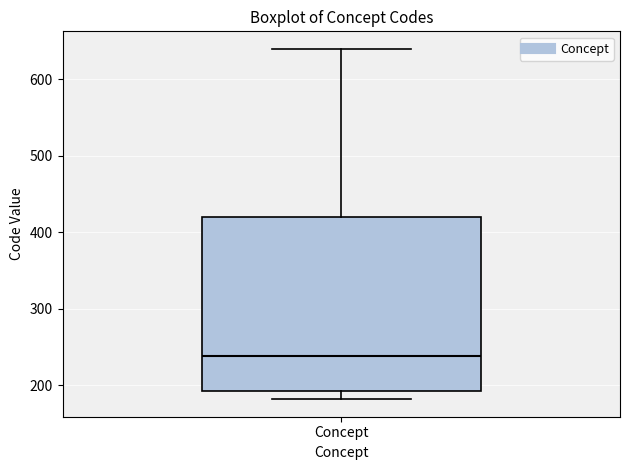

Transcribe this box plot: give where the median line is, the range the box spans, and where the two whiskers end, as read against the y-axis. The values are not printed on the chart, so give them approximately, as read against the axis.

median 240, box 190 to 420, whiskers 180 to 640